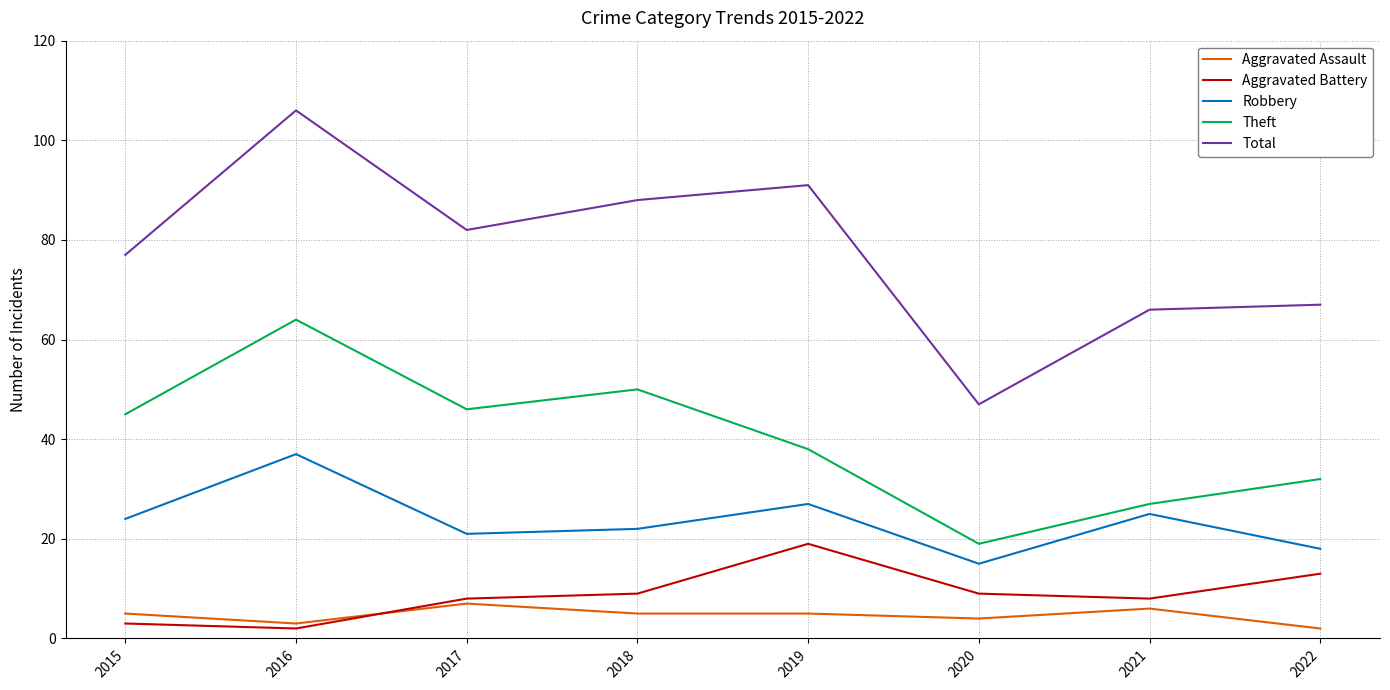

Which label corresponds to the largest value in the chart?

2016